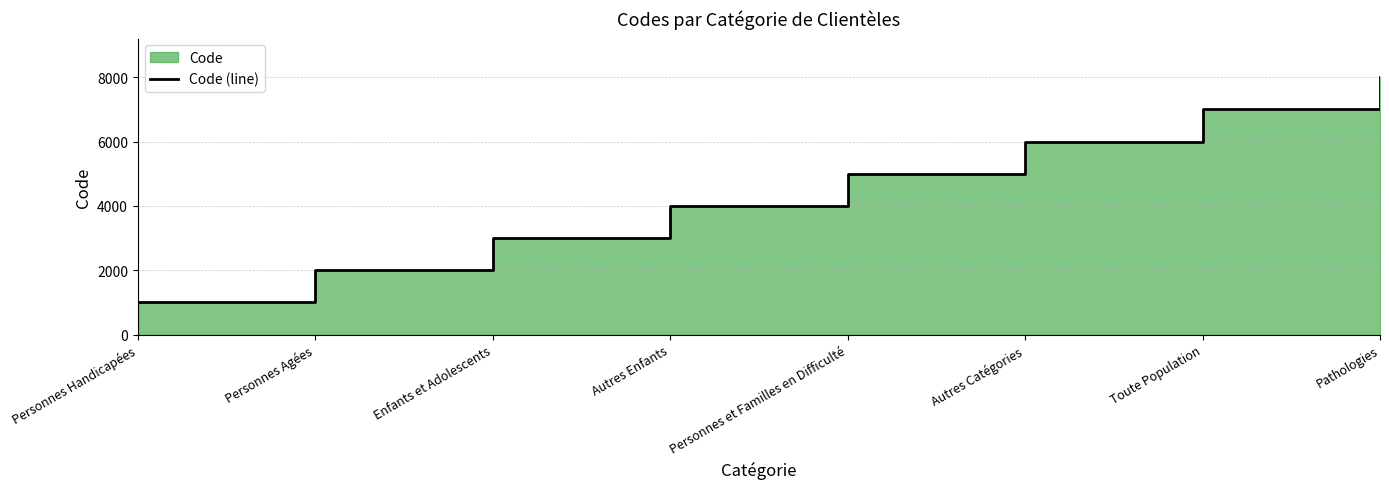

What position from the left is Autres Enfants?

4